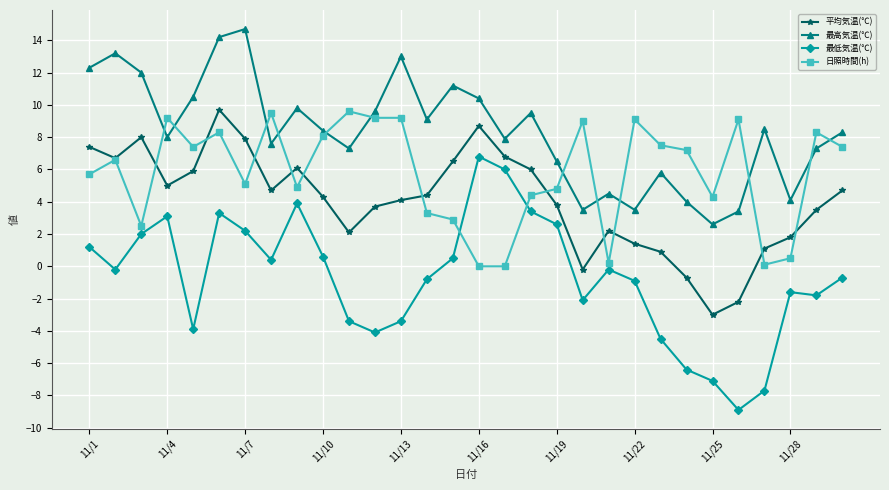

What are all the series names shown in the legend?

平均気温(℃), 最高気温(℃), 最低気温(℃), 日照時間(h)